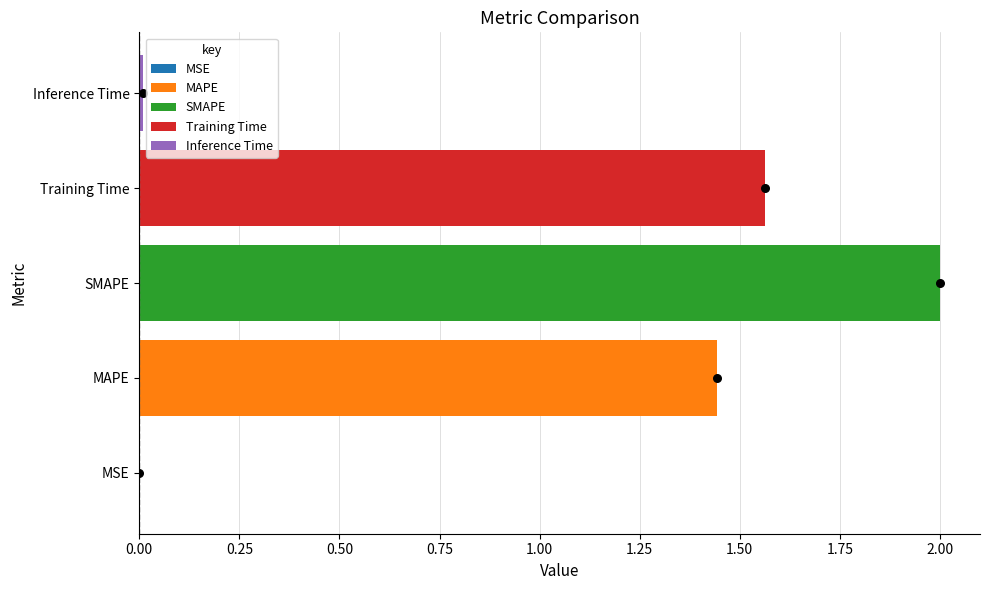

Which has a higher value, MSE or Inference Time?

Inference Time